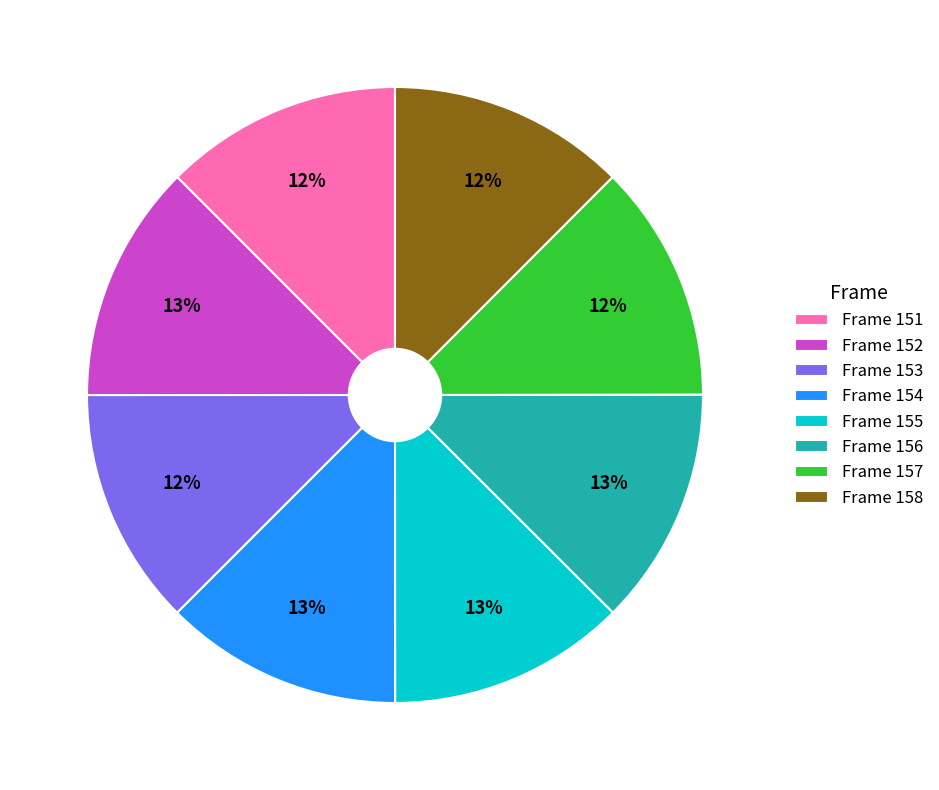

What is the ratio of the value at Frame 152 to the value at Frame 154?

1.0